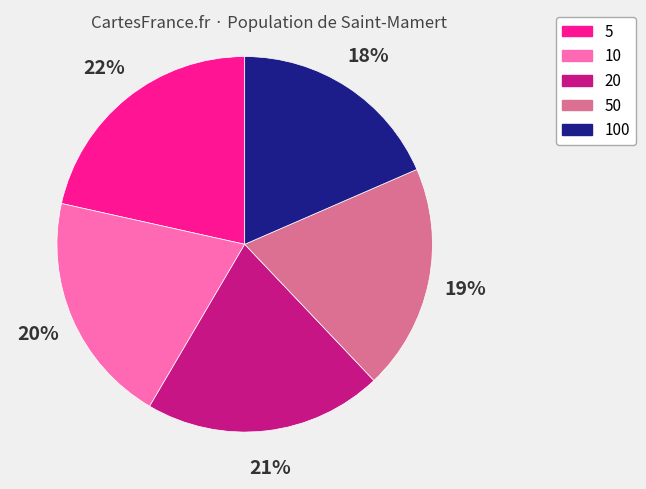

How many slices are in this pie chart?

5